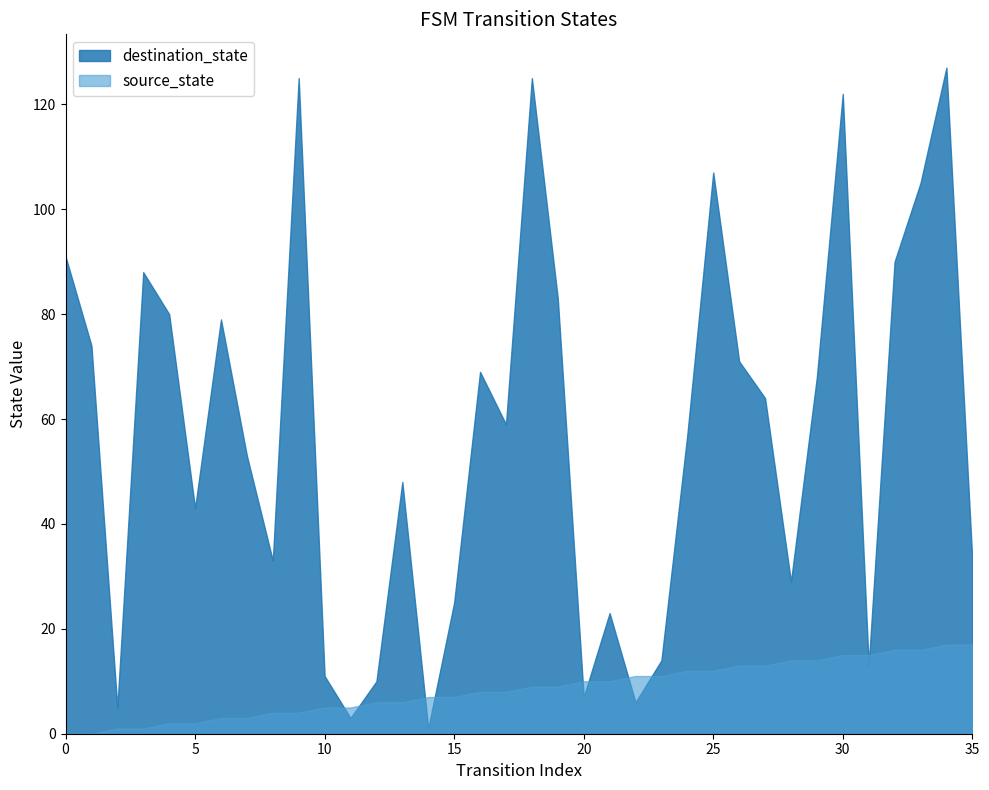

What value does the destination_state series have at 18, to the nearest 5?

125